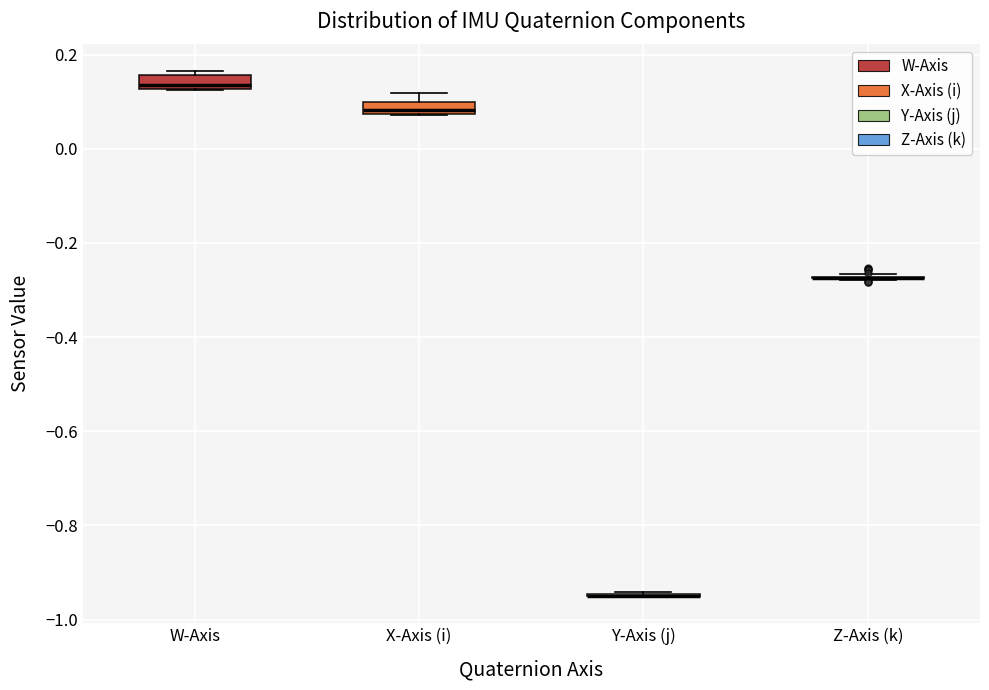

Where is the upper edge of the box for X-Axis (i) on the y-axis? The values are not printed on the chart, so give them approximately, as read against the axis.

0.10